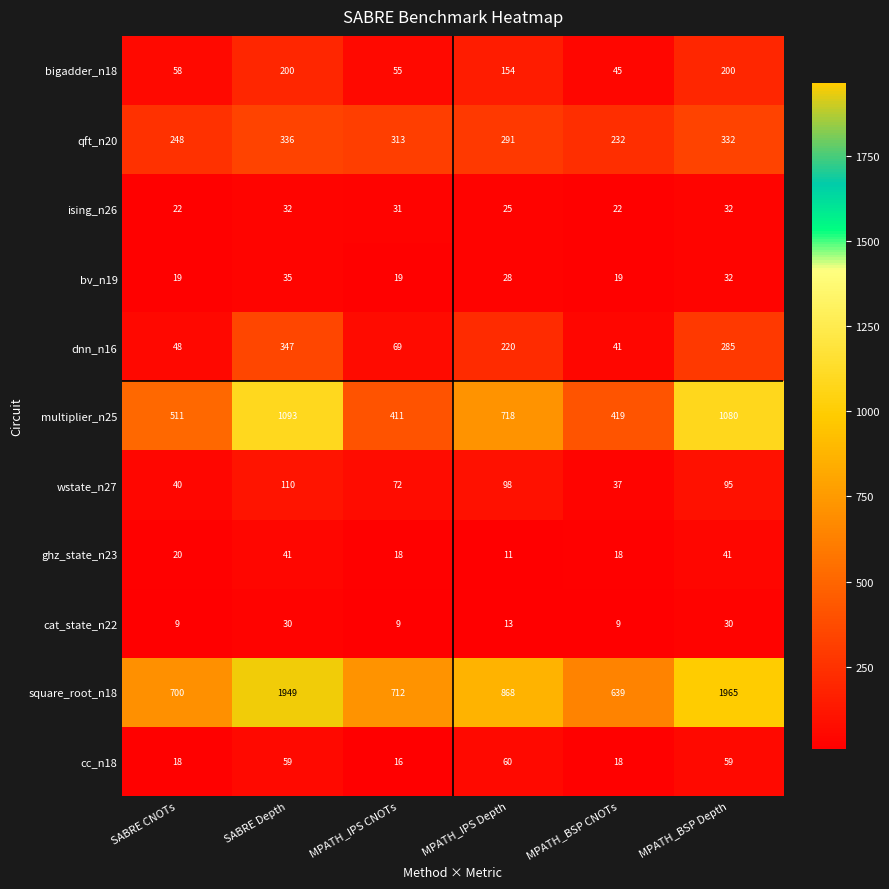

Which series has the widest spread of values?

square_root_n18